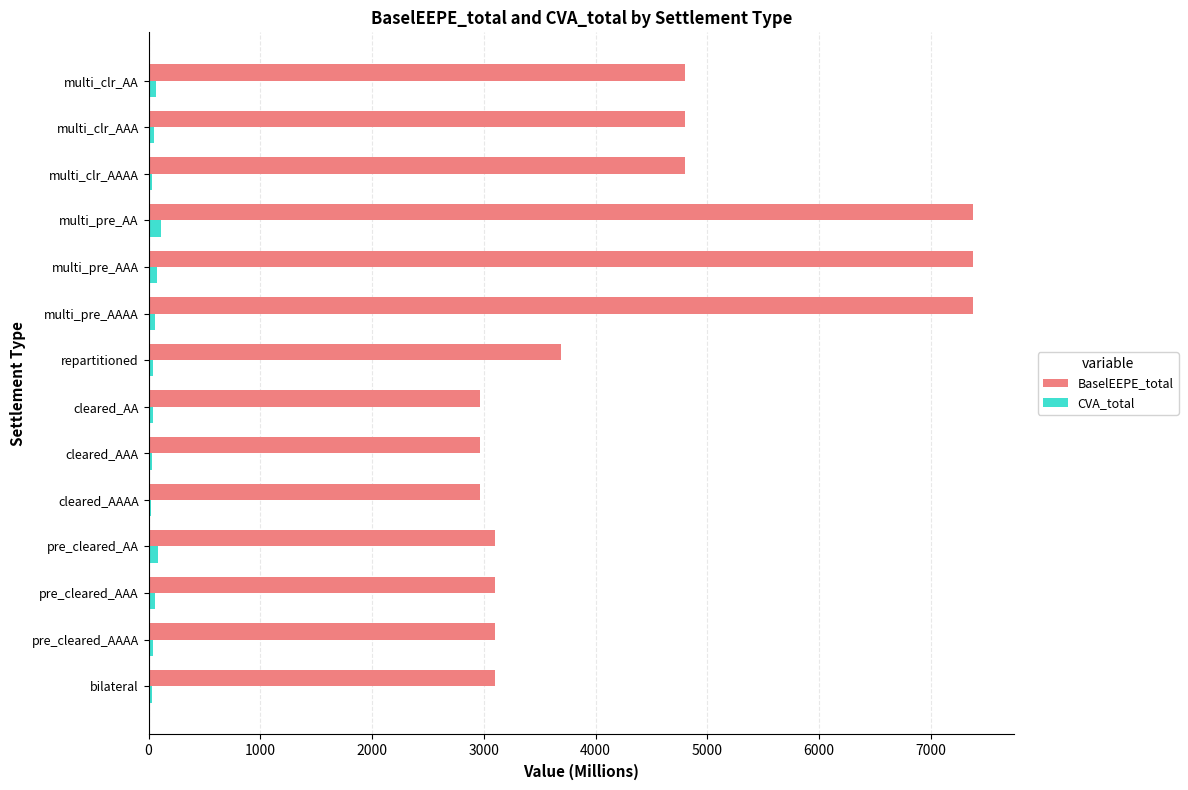

What is the highest value of the BaselEEPE_total series?

7375.2